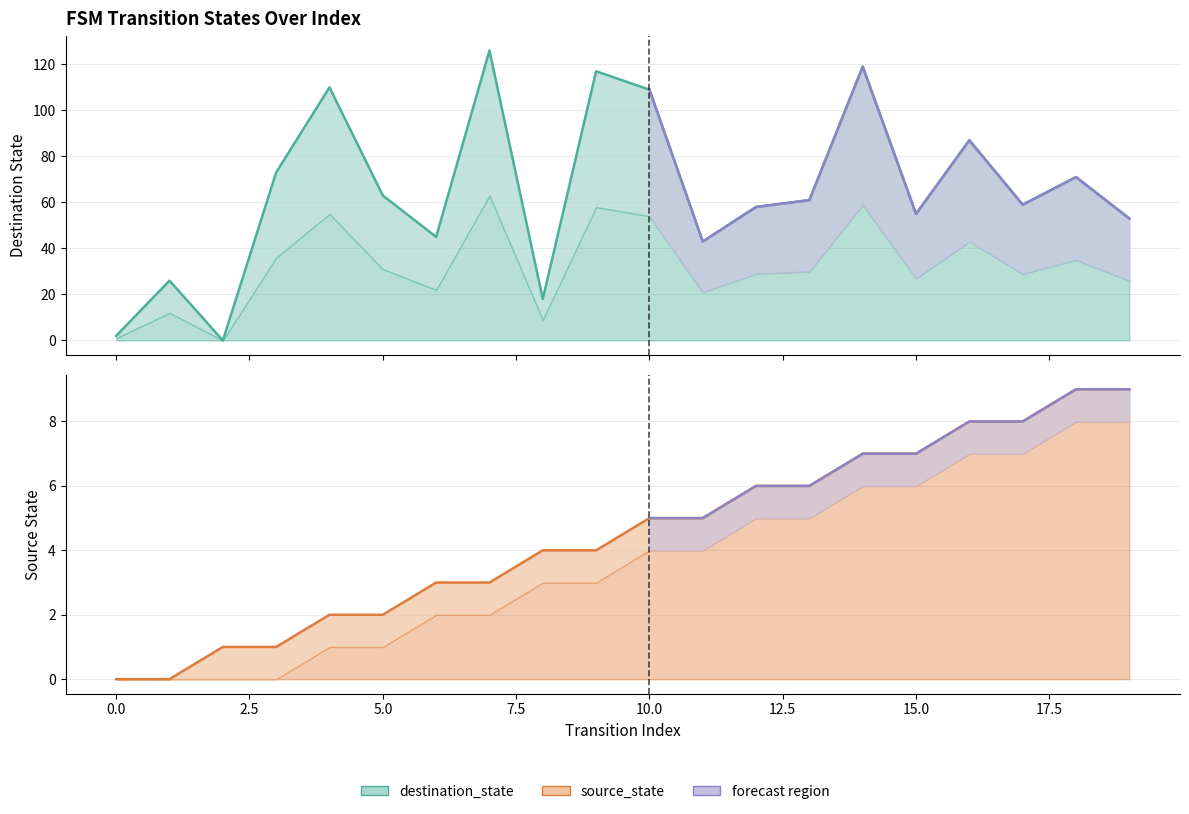

What is the sum of the source_state values at 0 and 13?

6